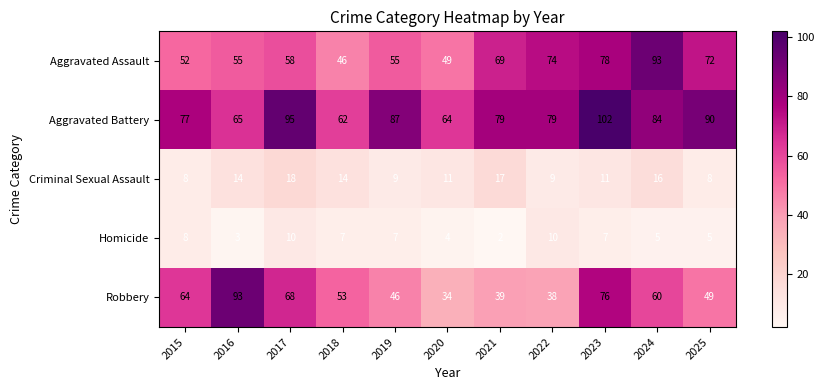

What is the spread (max minus min) of values at 2024?

88